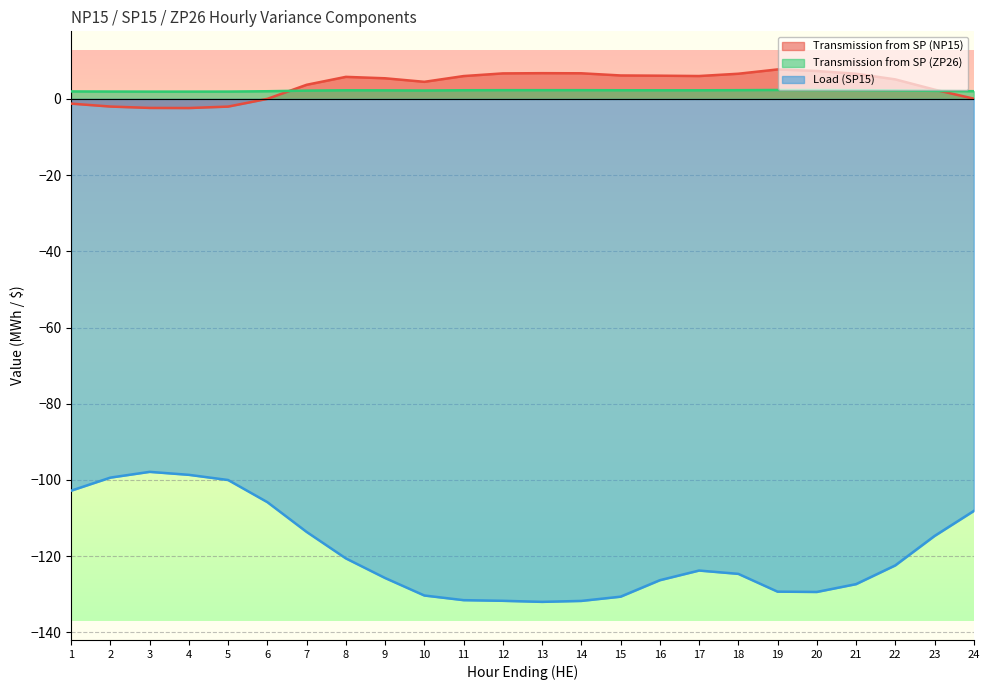

Reading left to right, transcribe all the data shown in this chart.

Transmission from SP (NP15): -1.2	-2.0	-2.4	-2.4	-2.0	0.0	3.7	5.8	5.4	4.5	6.0	6.7	6.8	6.7	6.2	6.1	6.0	6.6	7.7	7.3	6.6	5.1	2.4	0.1
Transmission from SP (ZP26): 2.0	1.9	1.9	1.9	1.9	2.0	2.2	2.3	2.2	2.2	2.3	2.3	2.3	2.3	2.3	2.3	2.3	2.3	2.4	2.3	2.3	2.2	2.1	2.0
Load (SP15): -102.8	-99.4	-97.9	-98.7	-100.0	-105.8	-113.6	-120.6	-125.7	-130.3	-131.5	-131.7	-132.0	-131.7	-130.6	-126.3	-123.8	-124.6	-129.3	-129.4	-127.3	-122.4	-114.7	-108.1